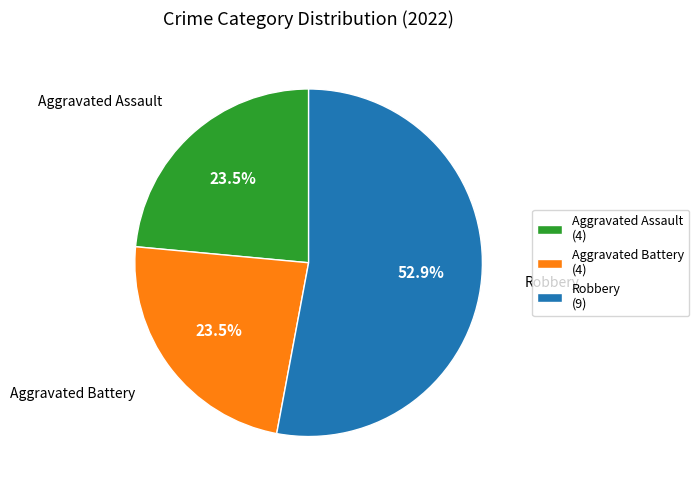

Combined, what portion of the pie is Robbery (9) and Aggravated Battery (4)?

76.5%